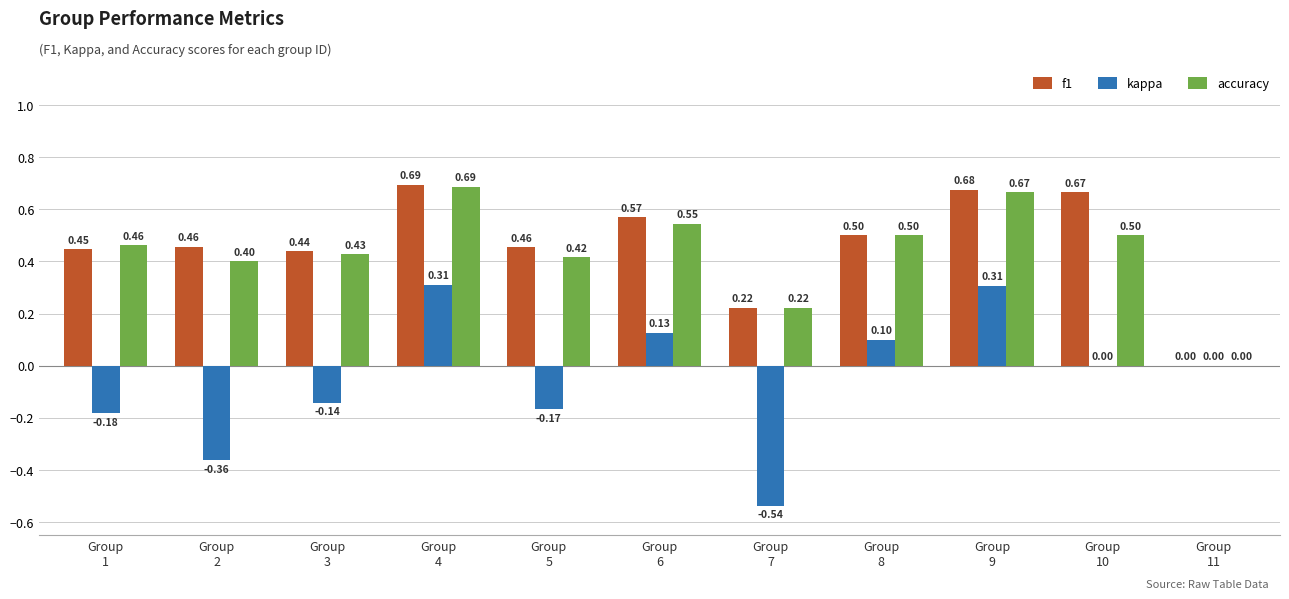

Which series has the largest total across all categories?

f1